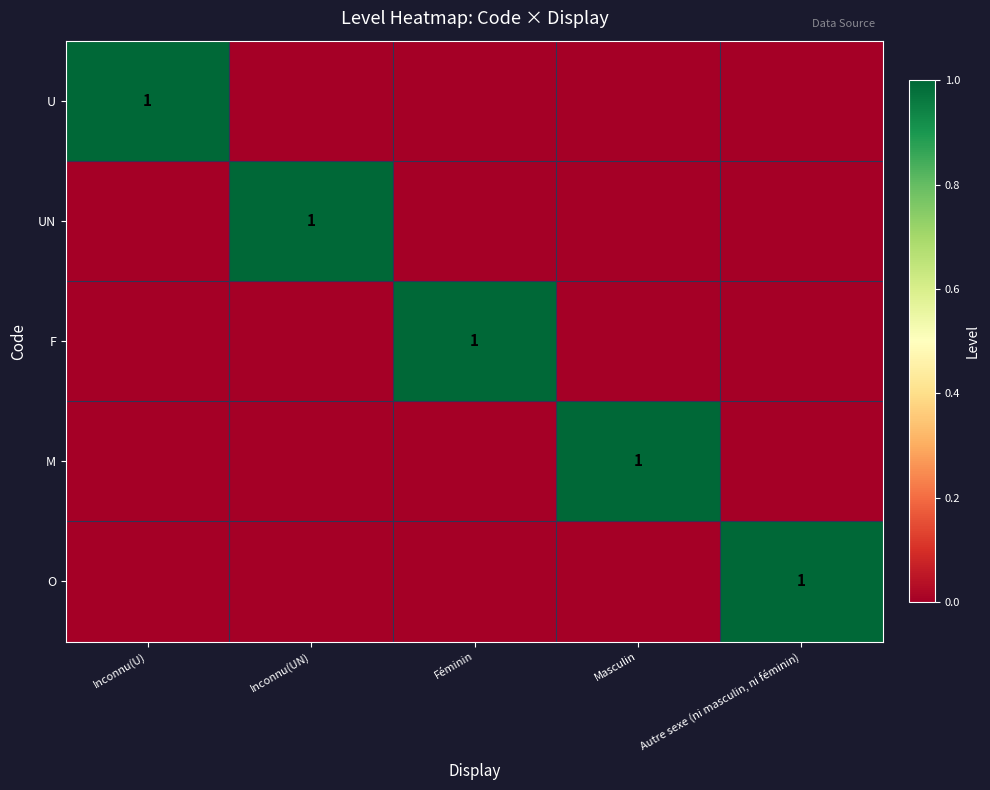

Count the number of categories in the chart.

5